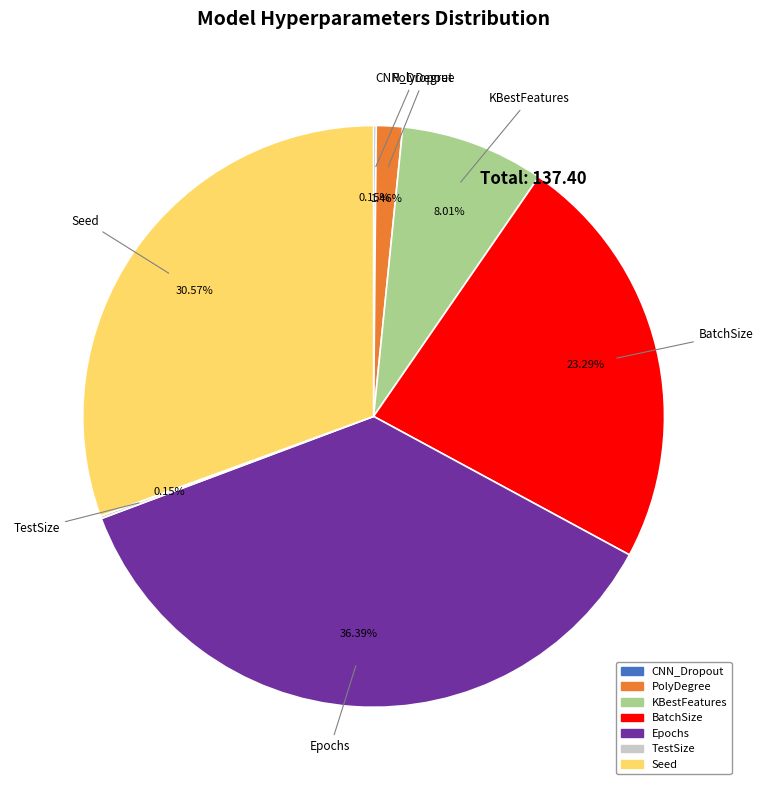

What is the ratio of the value at Epochs to the value at Seed?

1.2